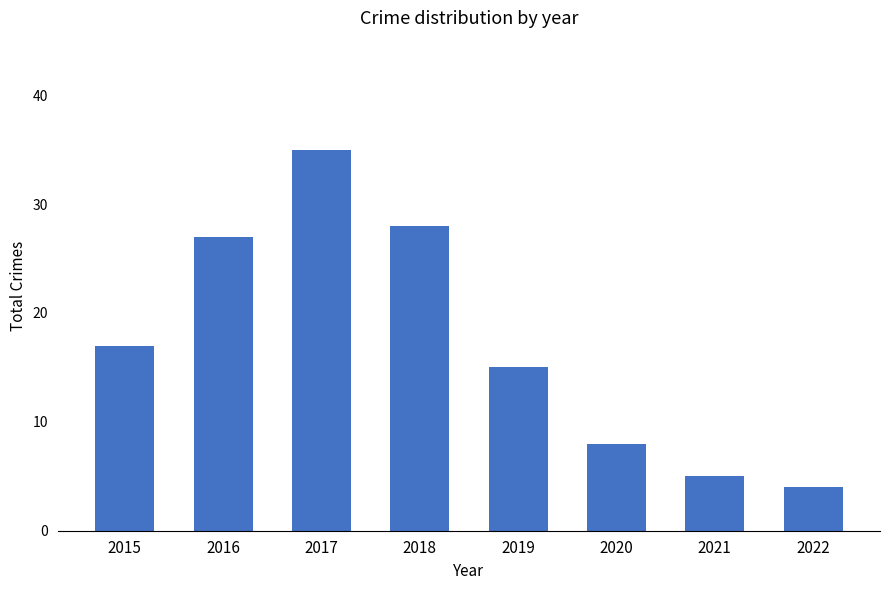

What is the smallest value displayed?

4